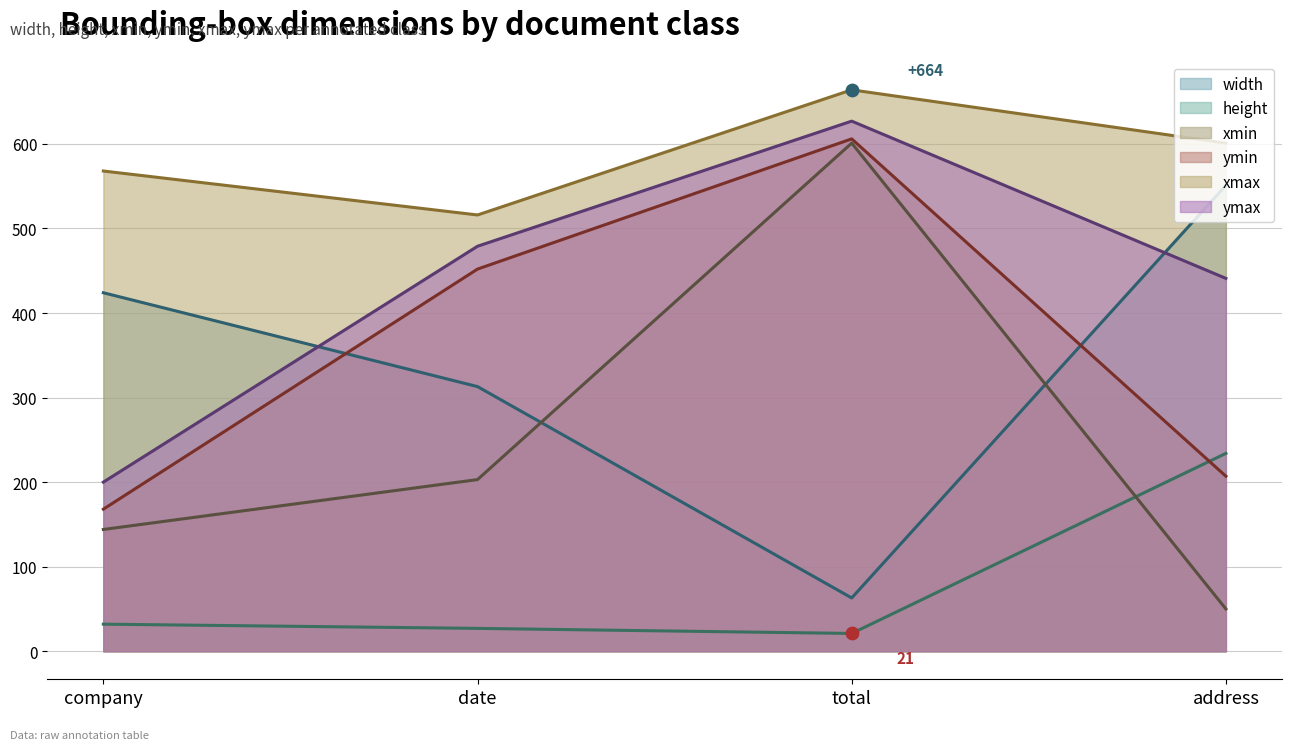

Which series contains the highest Y value?

xmax